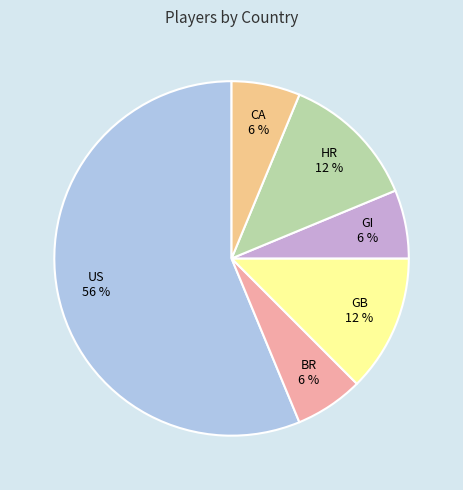

To the nearest percent, what is the average slice percentage?

17%